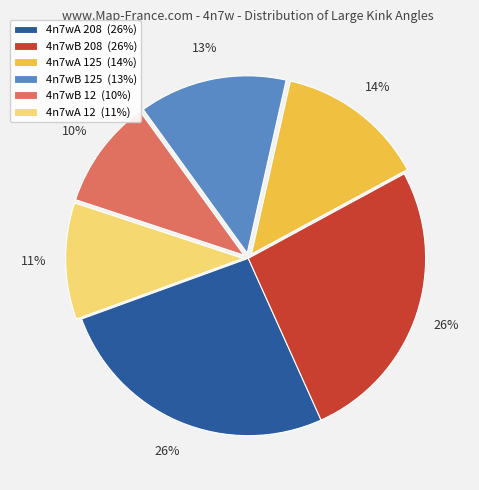

Between 4n7wA 208 (26%) and 4n7wB 125 (13%), which is larger?

4n7wA 208 (26%)